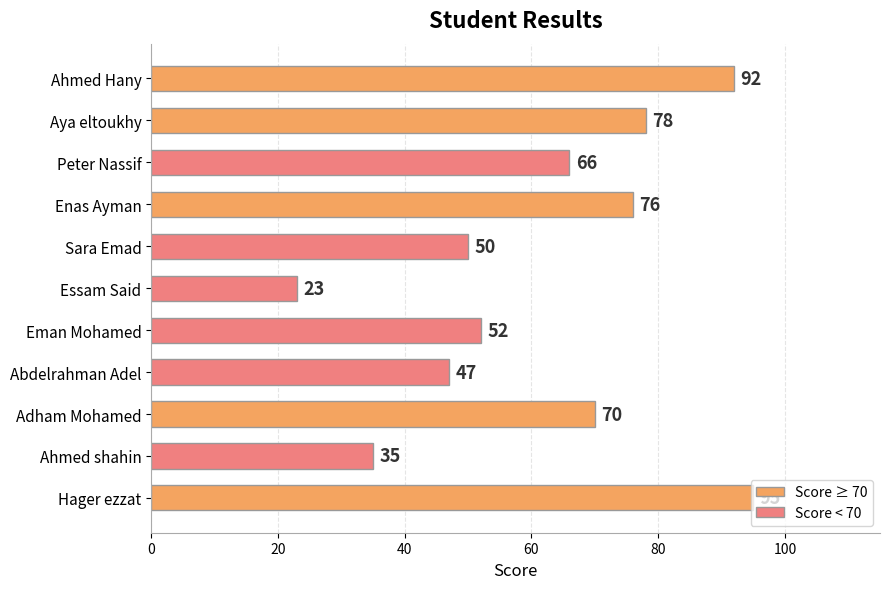

How many data points are less than 66?

5